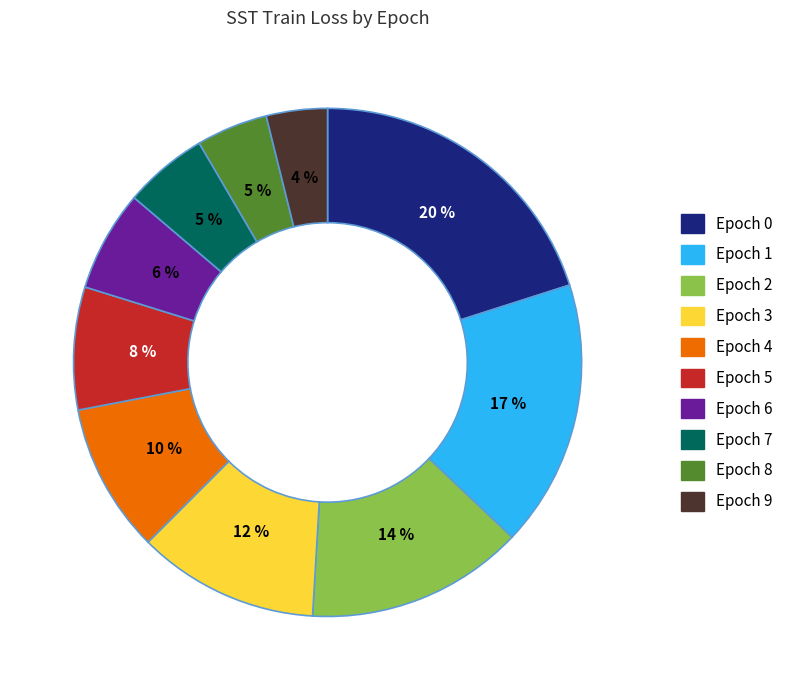

Combined, do Epoch 1 and Epoch 7 account for over 50%?

No